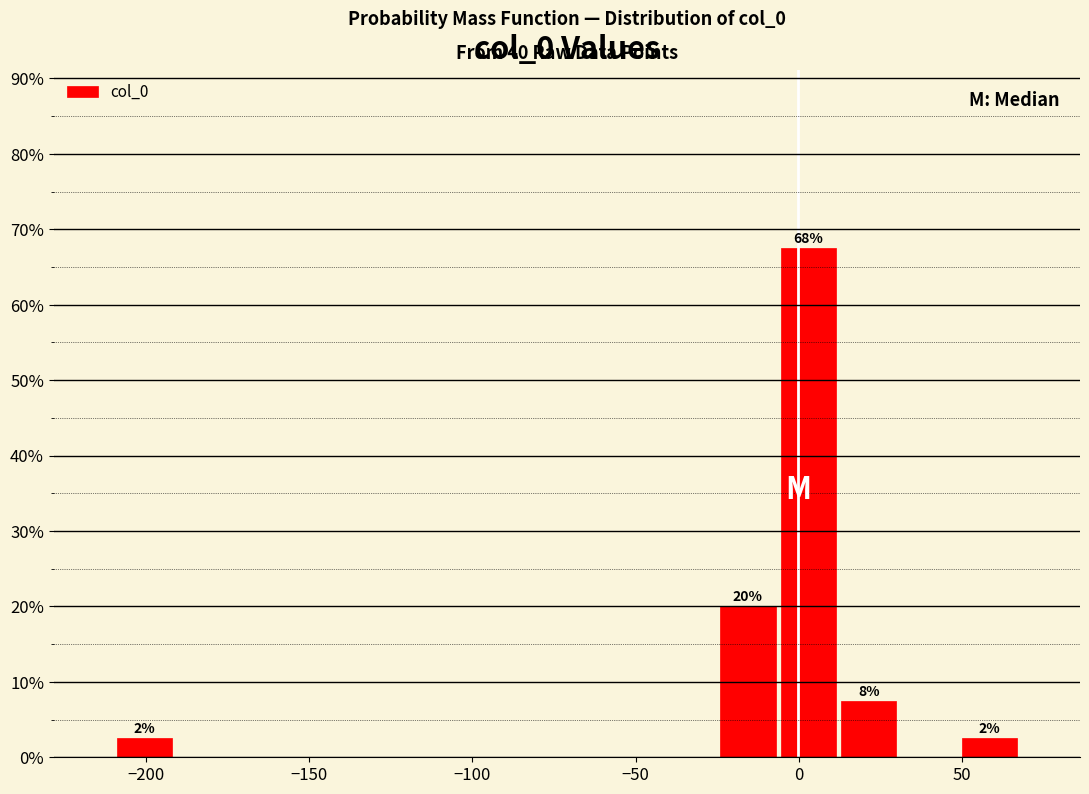

Read against the x-axis, roughly where is the centre of the tallest bar?

5